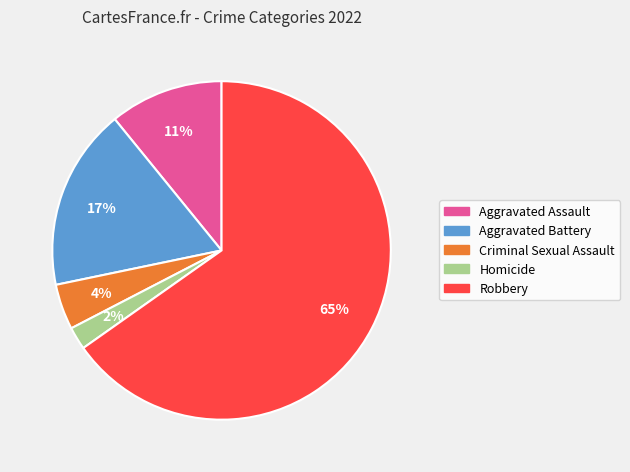

Is the sum of Criminal Sexual Assault and Aggravated Battery greater than half?

No